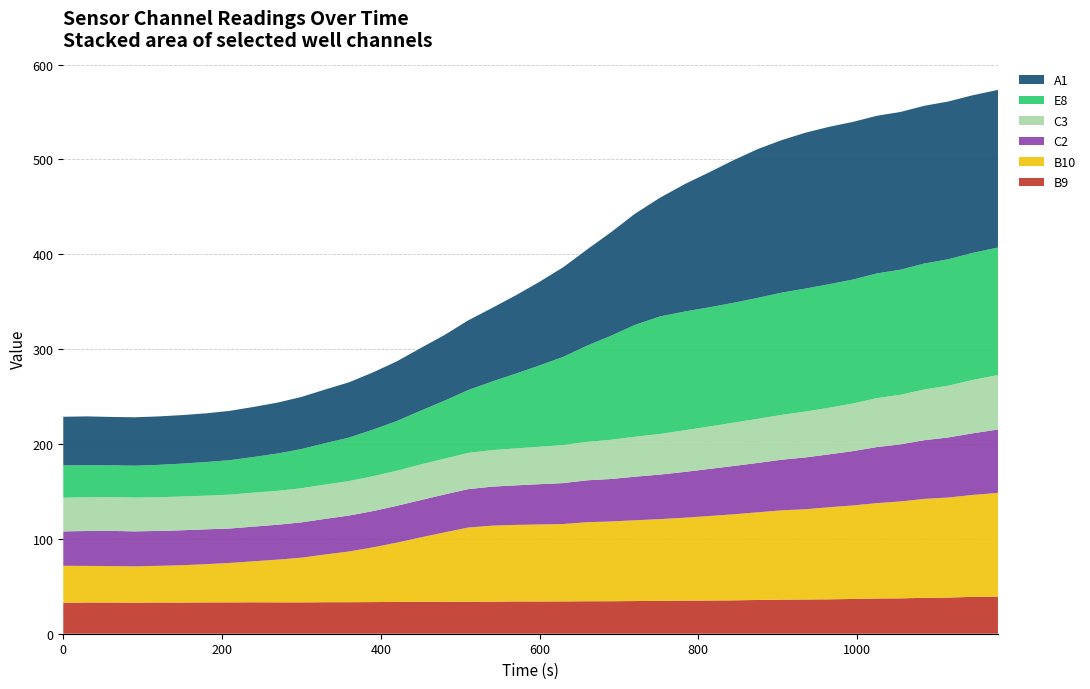

Reading left to right, extract all data points from this chart.

B9: 0=32.7	30=32.9	60=32.9	90=32.8	120=33.0	150=32.9	180=33.0	210=33.1	240=33.2	270=33.1	300=33.1	330=33.2	360=33.2	390=33.4	420=33.5	450=33.7	480=33.7	510=33.7	540=33.8	570=34.1	600=34.0	630=34.1	660=34.2	690=34.3	720=34.4	751.75=34.7	783.25=34.9	814.75=35.1	844.75=35.2	874.75=35.6	904.75=36.0	934.75=36.1	964.75=36.3	994.75=36.6	1024.75=37.2	1054.75=37.3	1084.75=37.8	1114.75=38.1	1144.75=38.9	1177.5=39.1
B10: 0=38.9	30=38.5	60=38.4	90=38.2	120=38.6	150=39.3	180=40.3	210=41.6	240=43.2	270=45.0	300=47.1	330=50.3	360=53.5	390=57.7	420=62.5	450=67.8	480=73.1	510=78.2	540=80.1	570=80.7	600=81.1	630=81.6	660=83.3	690=84.1	720=85.1	751.75=86.1	783.25=87.4	814.75=89.1	844.75=90.7	874.75=92.4	904.75=94.1	934.75=95.1	964.75=97.1	994.75=98.6	1024.75=100.5	1054.75=102.2	1084.75=104.3	1114.75=105.5	1144.75=107.4	1177.5=109.4
C2: 0=36.3	30=36.8	60=37.1	90=36.9	120=36.8	150=36.9	180=36.8	210=36.3	240=36.6	270=36.8	300=37.2	330=37.6	360=37.9	390=38.3	420=38.8	450=39.3	480=40.0	510=40.5	540=41.1	570=41.7	600=42.5	630=43.2	660=44.2	690=44.8	720=45.9	751.75=47.0	783.25=48.3	814.75=49.7	844.75=50.9	874.75=52.1	904.75=53.4	934.75=54.6	964.75=55.7	994.75=57.3	1024.75=59.1	1054.75=60.2	1084.75=61.9	1114.75=63.3	1144.75=64.9	1177.5=66.8
C3: 0=35.5	30=35.6	60=35.7	90=35.6	120=35.5	150=35.6	180=35.5	210=35.7	240=35.8	270=35.7	300=36.0	330=36.2	360=36.3	390=36.7	420=37.0	450=37.5	480=37.7	510=38.2	540=38.5	570=38.9	600=39.5	630=40.1	660=40.5	690=41.3	720=42.1	751.75=42.8	783.25=43.9	814.75=44.7	844.75=45.7	874.75=46.4	904.75=47.3	934.75=48.3	964.75=49.1	994.75=50.2	1024.75=51.5	1054.75=52.2	1084.75=53.5	1114.75=54.6	1144.75=56.2	1177.5=57.4
E8: 0=34.1	30=33.8	60=33.5	90=33.6	120=34.1	150=34.7	180=35.4	210=36.3	240=37.6	270=39.3	300=41.3	330=43.6	360=45.9	390=49.1	420=52.4	450=56.7	480=61.1	510=66.3	540=72.2	570=78.8	600=85.7	630=93.1	660=101.5	690=109.6	720=117.9	751.75=123.9	783.25=125.1	814.75=125.7	844.75=126.4	874.75=127.6	904.75=128.8	934.75=129.7	964.75=130.2	994.75=130.6	1024.75=131.5	1054.75=131.9	1084.75=132.7	1114.75=133.3	1144.75=134.0	1177.5=134.5
A1: 0=51.2	30=51.5	60=51.0	90=51.0	120=51.1	150=51.1	180=51.4	210=52.0	240=52.8	270=53.7	300=54.9	330=56.6	360=58.3	390=60.3	420=62.9	450=66.0	480=69.2	510=73.4	540=77.5	570=82.5	600=88.2	630=94.5	660=101.4	690=109.1	720=117.1	751.75=125.2	783.25=134.4	814.75=142.6	844.75=150.4	874.75=156.8	904.75=160.7	934.75=164.3	964.75=165.9	994.75=166.2	1024.75=166.2	1054.75=166.3	1084.75=166.3	1114.75=166.3	1144.75=166.1	1177.5=166.2